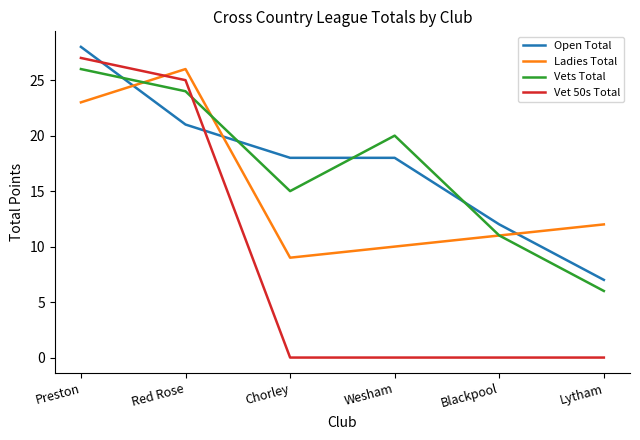

Reading left to right, extract all data points from this chart.

Open Total: 28	21	18	18	12	7
Ladies Total: 23	26	9	10	11	12
Vets Total: 26	24	15	20	11	6
Vet 50s Total: 27	25	0	0	0	0